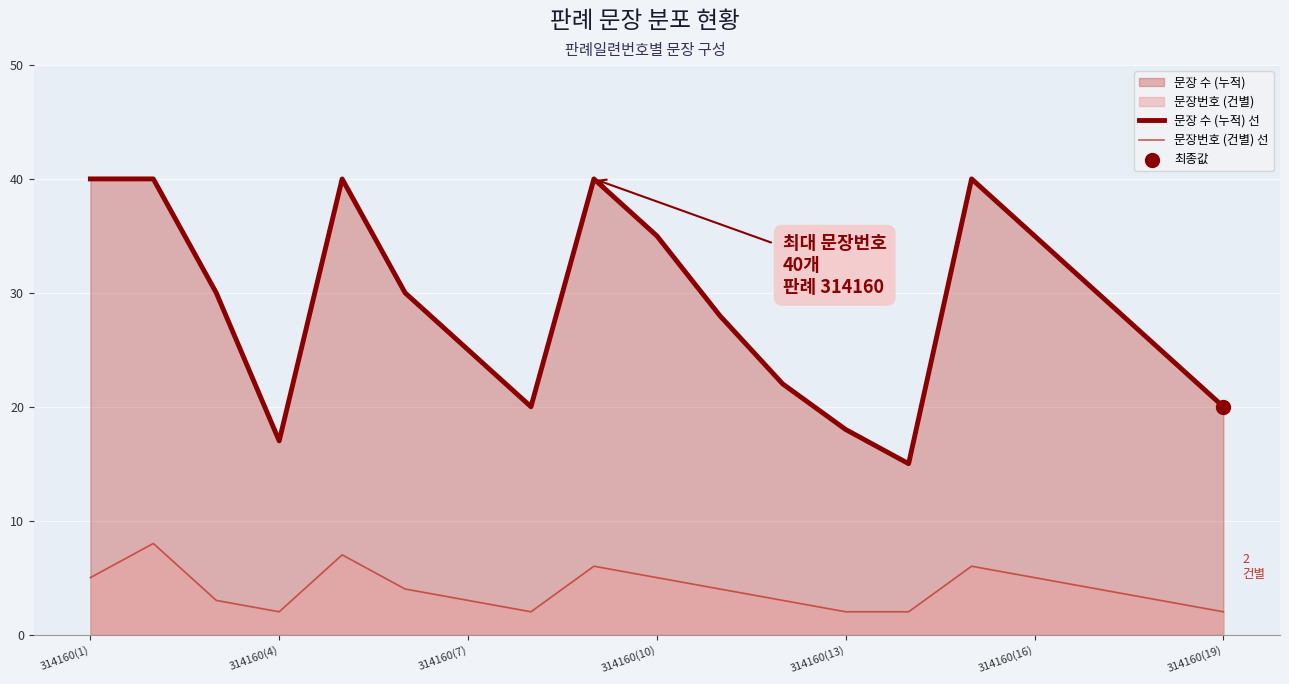

Which series contains the lowest Y value?

문장번호 (건별) 선